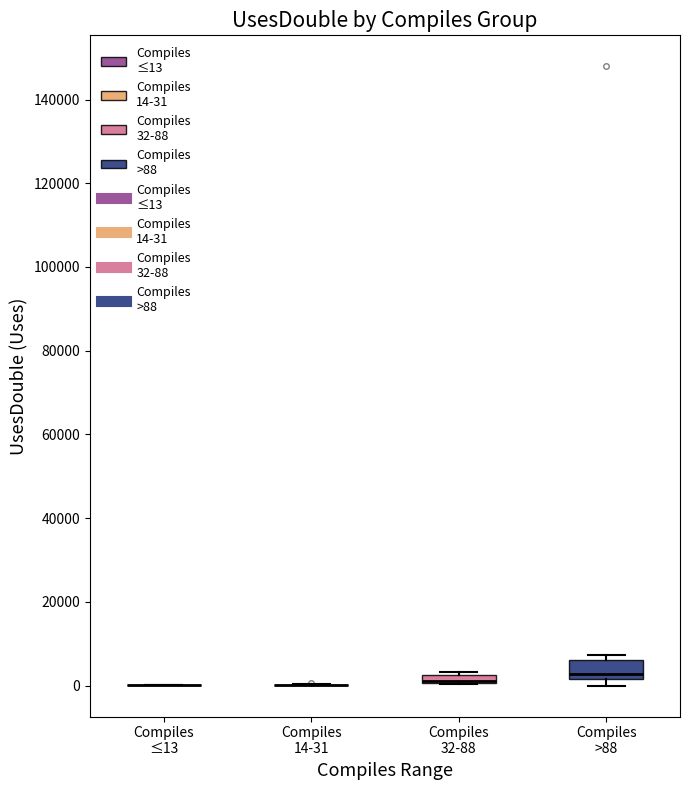

Where is the lower edge of the box for Compiles >88 on the y-axis? The values are not printed on the chart, so give them approximately, as read against the axis.

2000